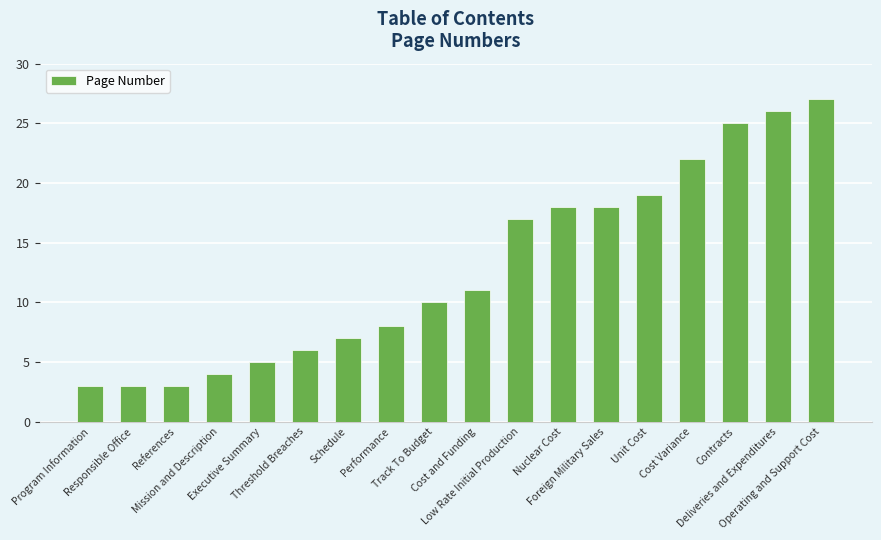

What position from the right is Contracts?

3